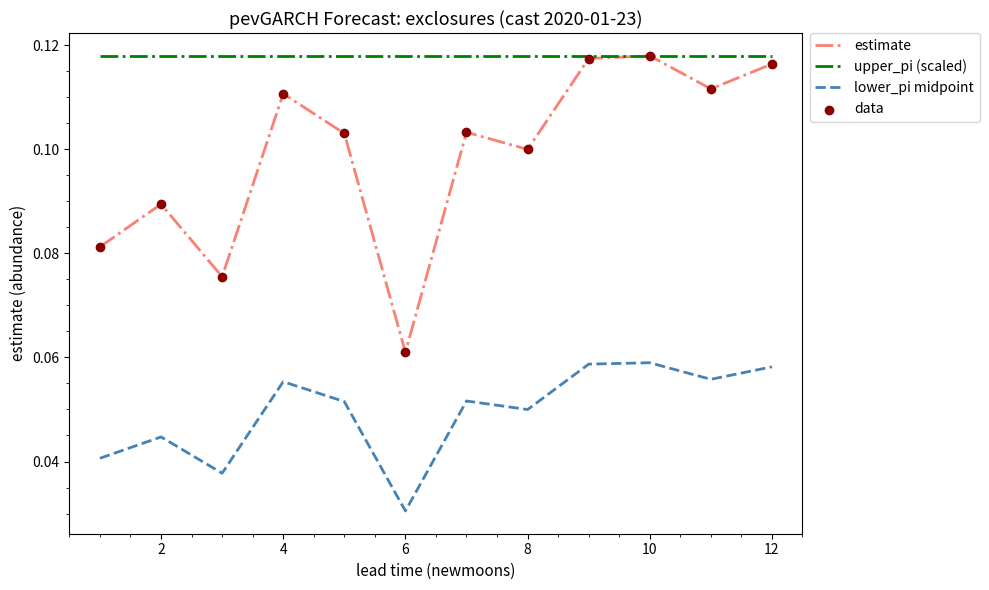

Which series has the largest total across all categories?

upper_pi (scaled)